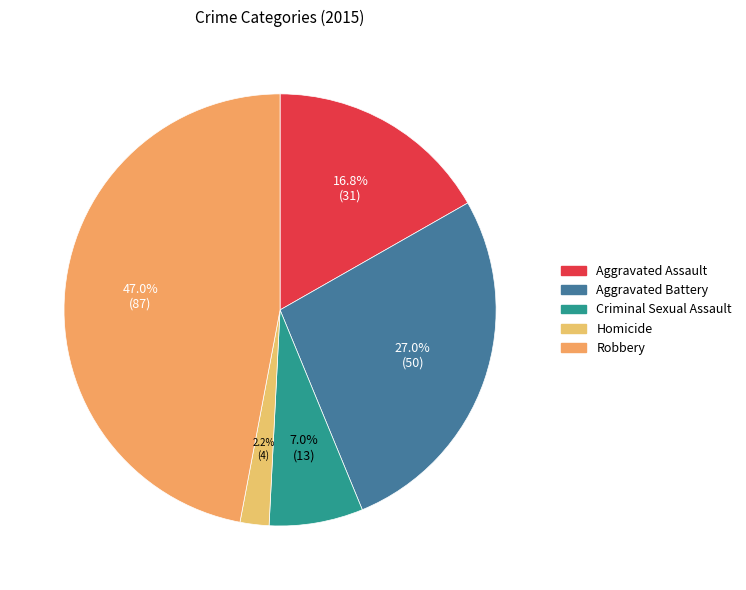

What is the smallest slice in the pie chart?

Homicide